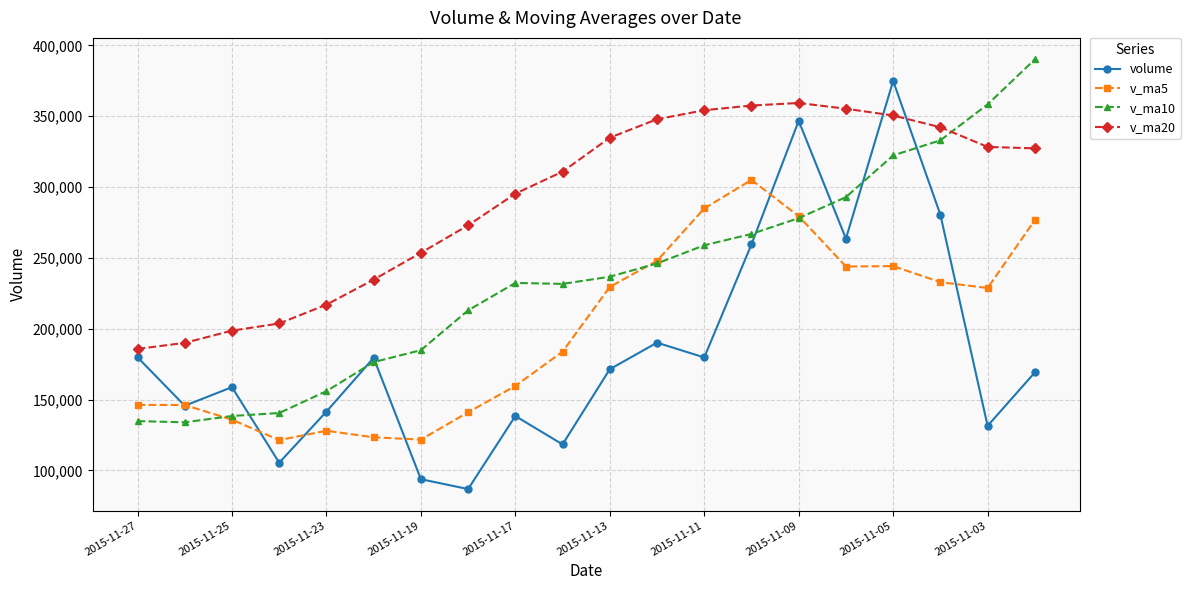

What is the value of the v_ma10 point at the 18th from the left?

333000.6